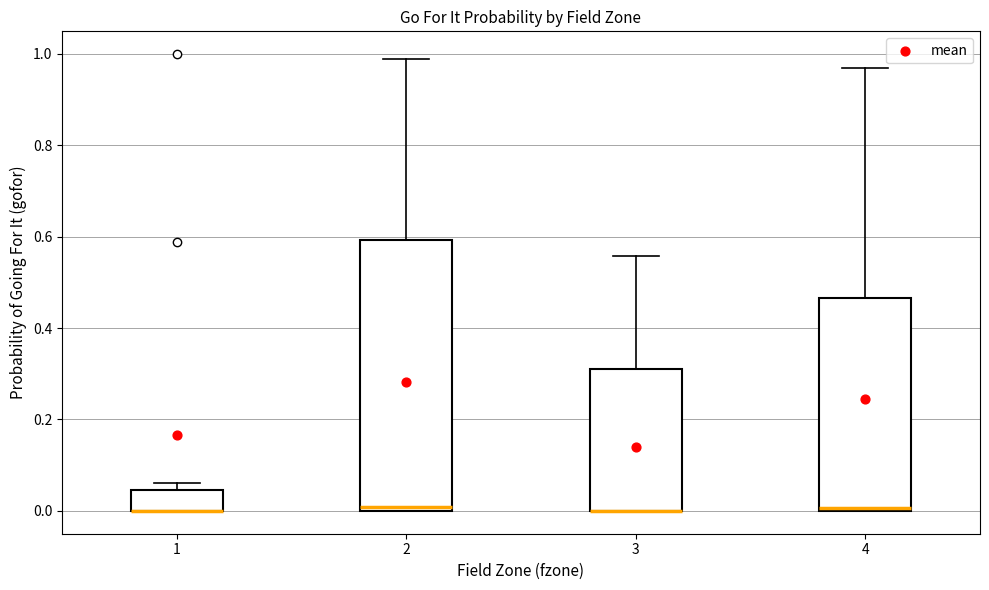

Where does the upper whisker of the box at x = 4 end on the y-axis? The values are not printed on the chart, so give them approximately, as read against the axis.

0.96